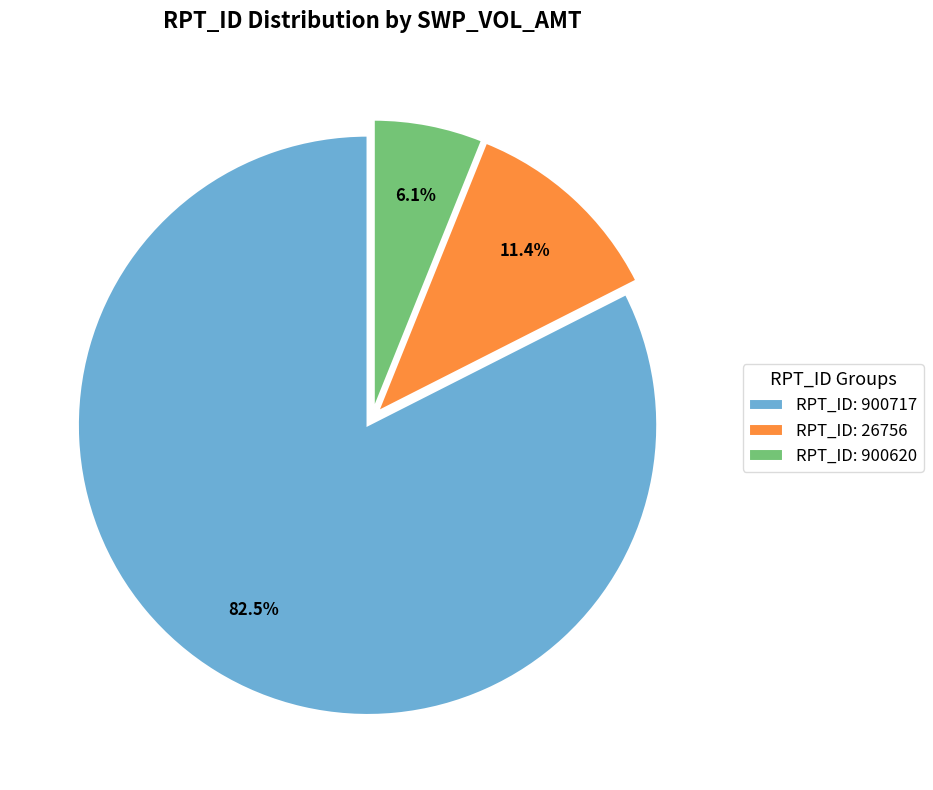

How many slices are in this pie chart?

3